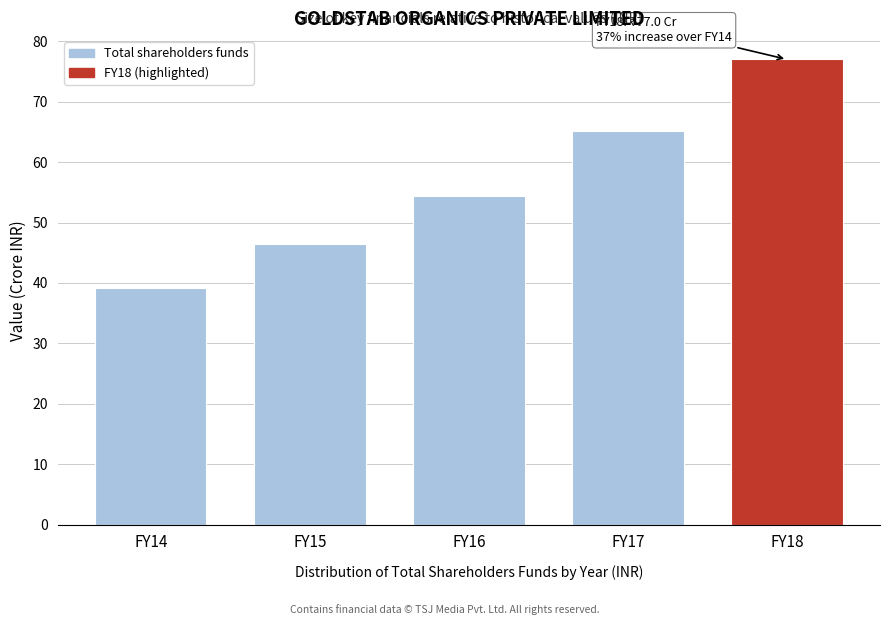

Reading left to right, list all the values displayed in this chart.

FY14=39.2	FY15=46.4	FY16=54.4	FY17=65.1	FY18=77.0